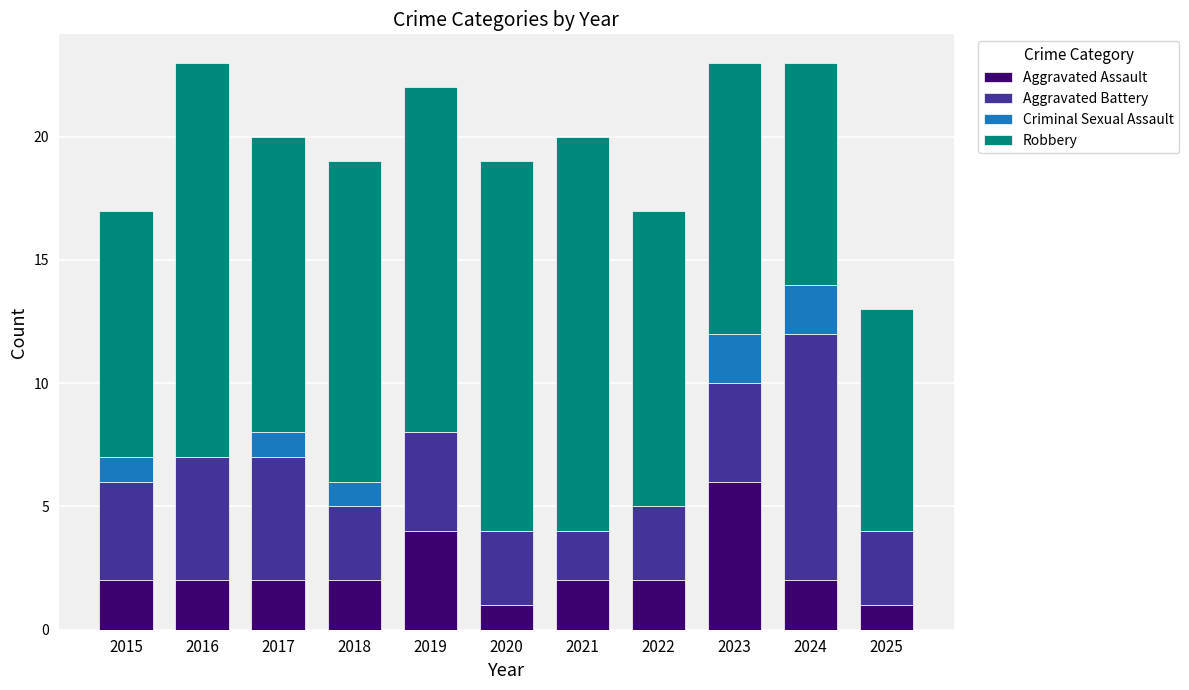

What is the sum of the Aggravated Assault values at 2015 and 2021?

4